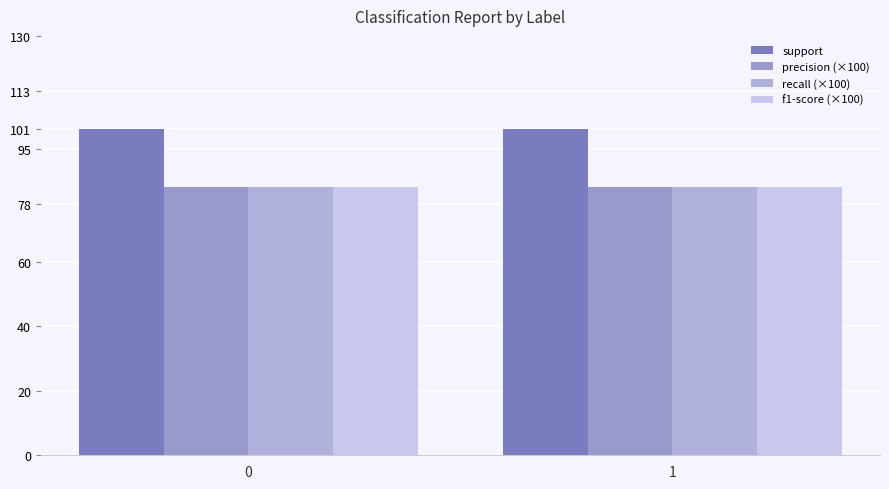

Count the number of categories in the chart.

2